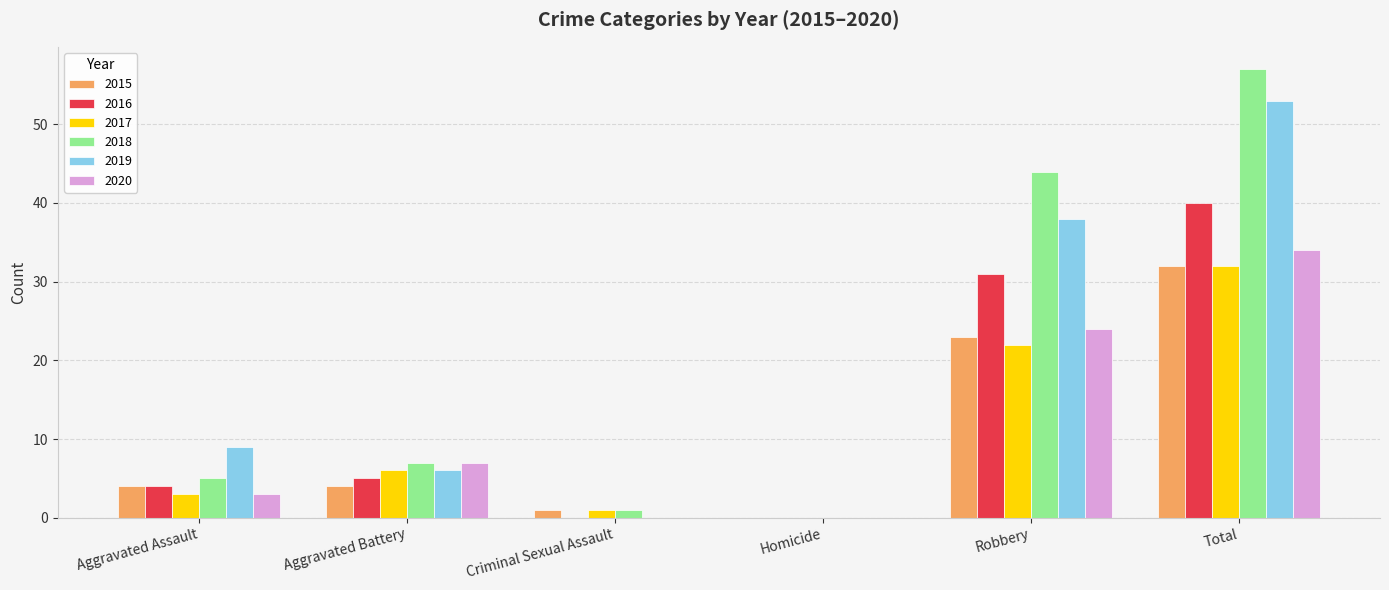

Is the value of 2015 at Total greater than the value of 2018 at Total?

No